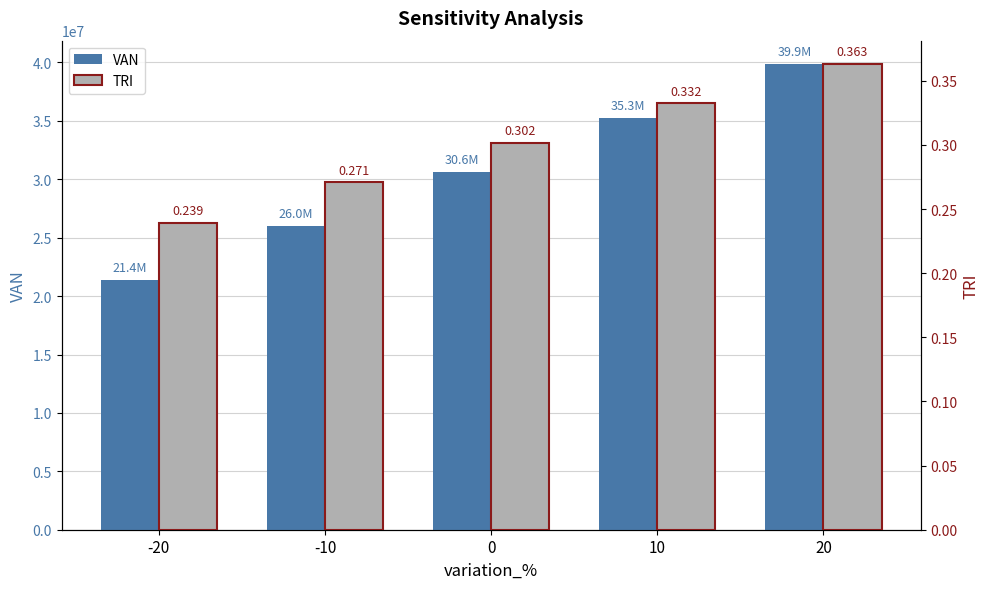

Which series changed the most between 0 and 10?

VAN